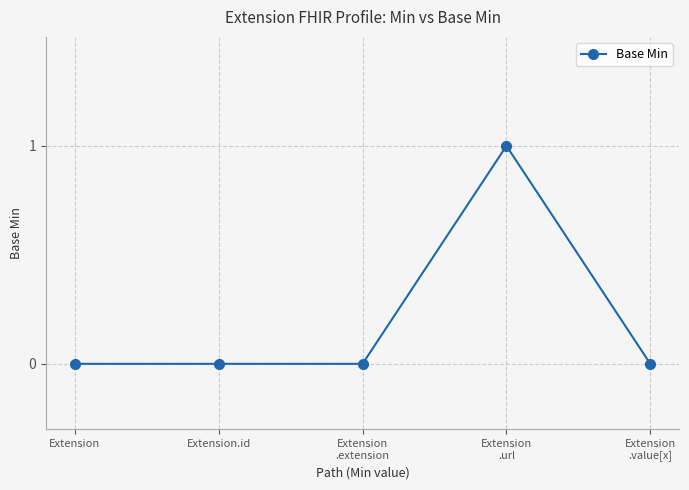

What is the label of the 1st point from the left?

Extension